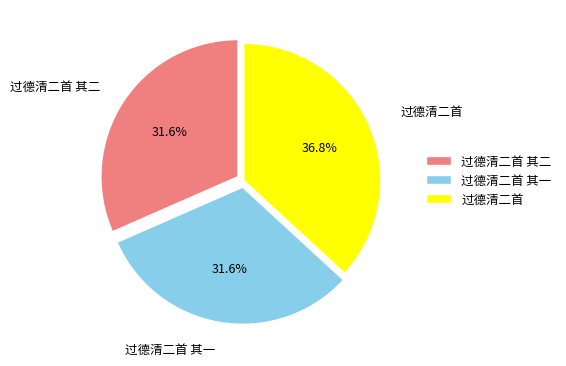

Is 过德清二首 其一 the majority of the pie?

No